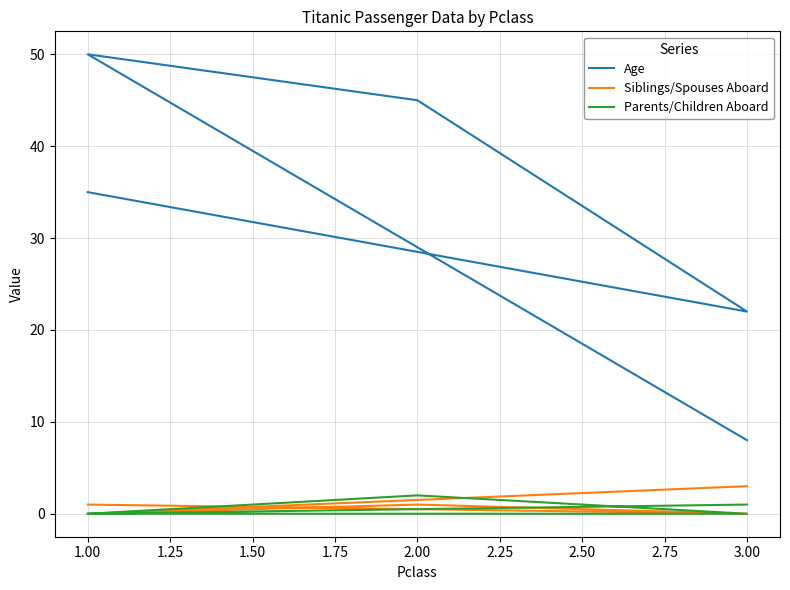

How many values in the Age series exceed 35?

2